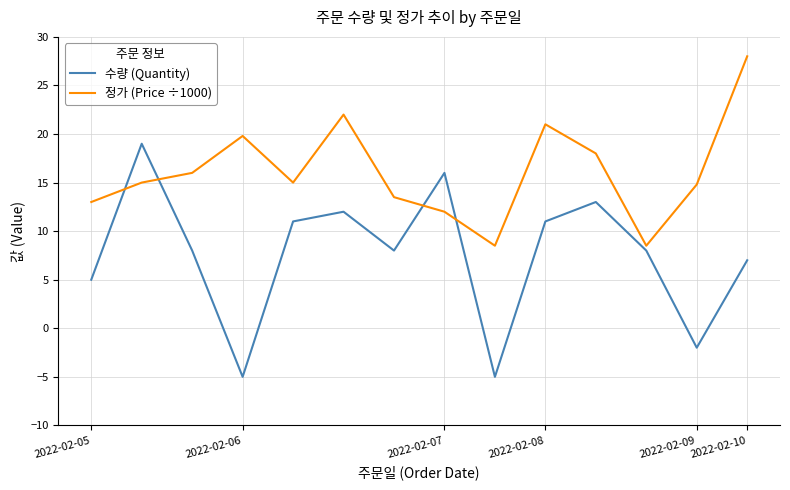

Which series has the largest range (max minus min)?

수량 (Quantity)